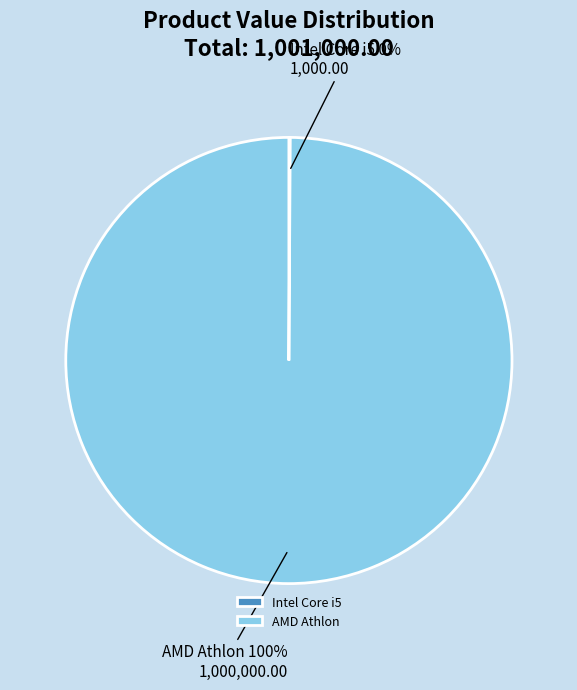

To the nearest percent, what is the difference between the largest and smallest slice percentages?

100%